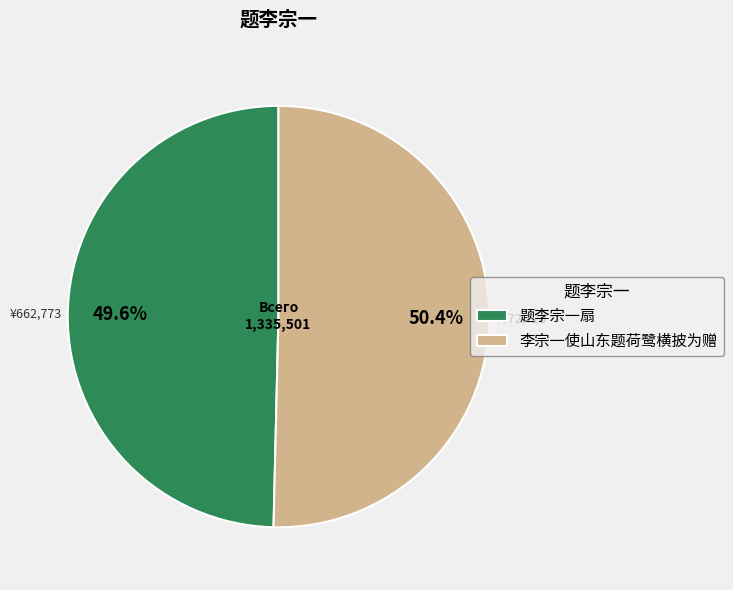

Between 李宗一使山东题荷鹭横披为赠 and 题李宗一扇, which is larger?

李宗一使山东题荷鹭横披为赠